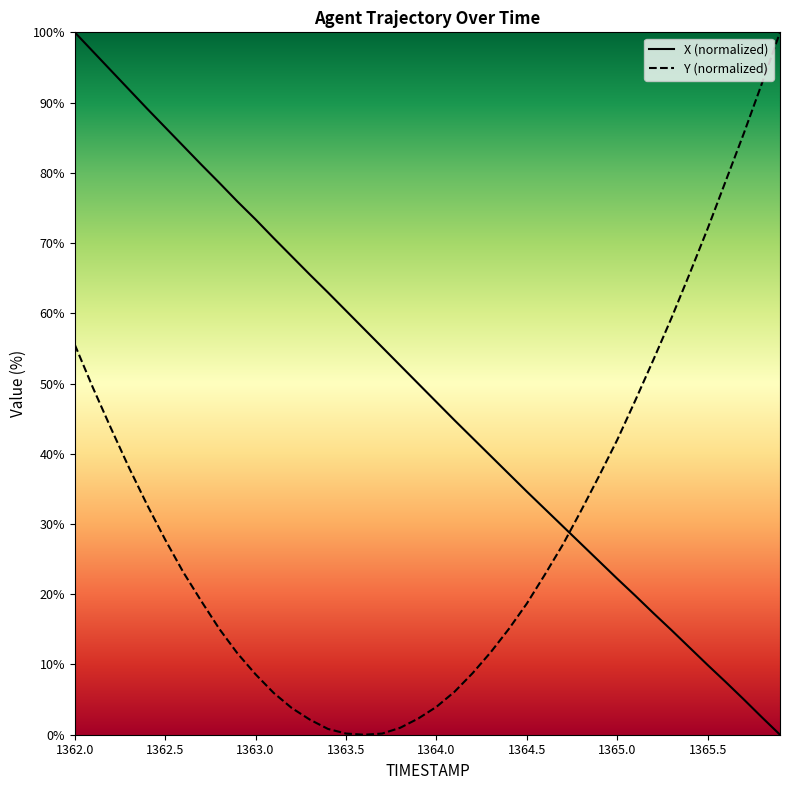

Which category has the highest value in the X (normalized) series?

1362.0